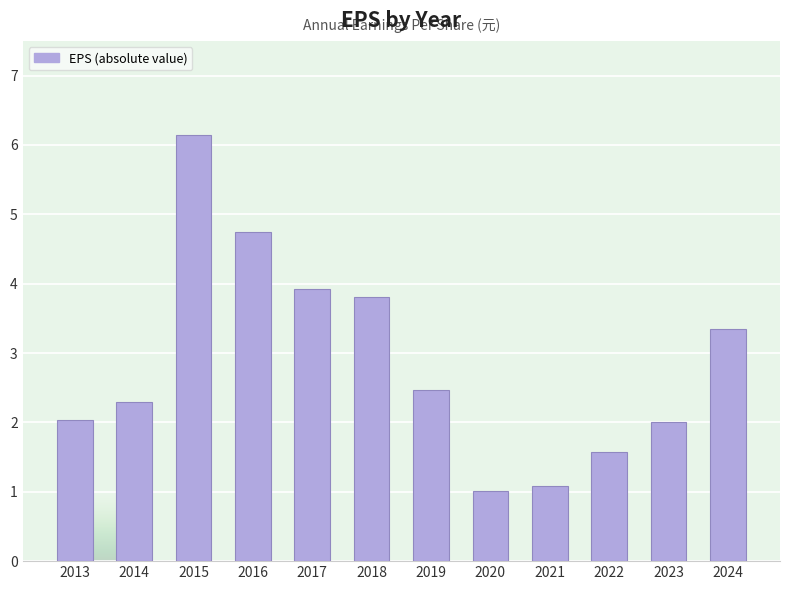

What is the difference between the second highest and minimum values?

3.7